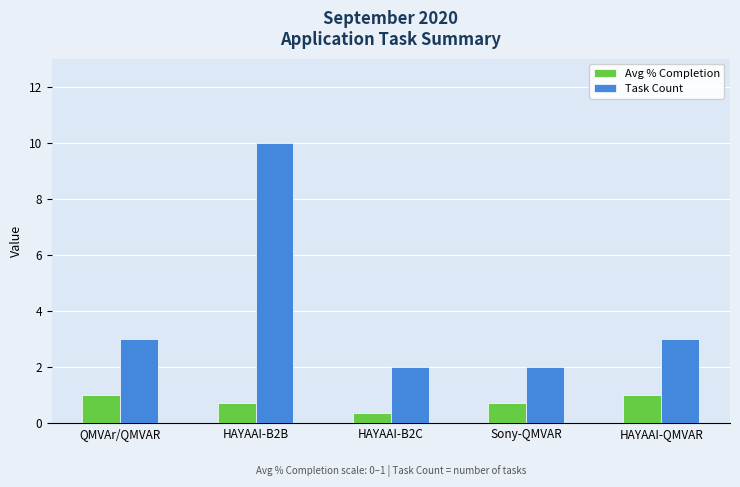

The value of Avg % Completion at HAYAAI-B2B is 0.7. True or false?

True